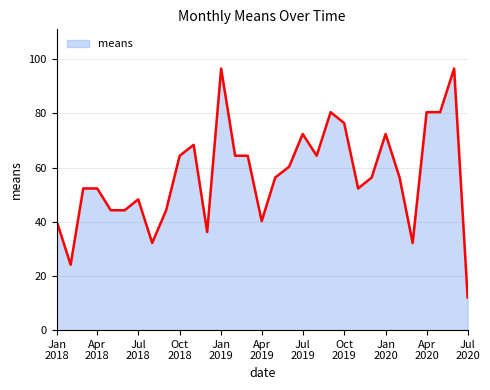

What is the smallest value displayed?

12.1